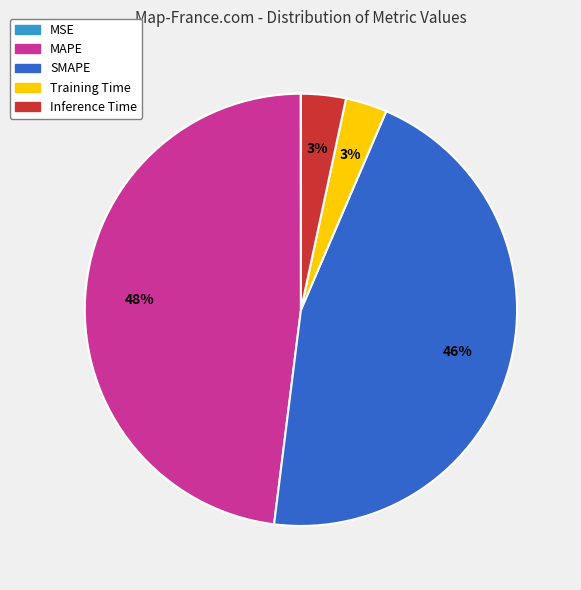

Does SMAPE represent more than half of the total?

No